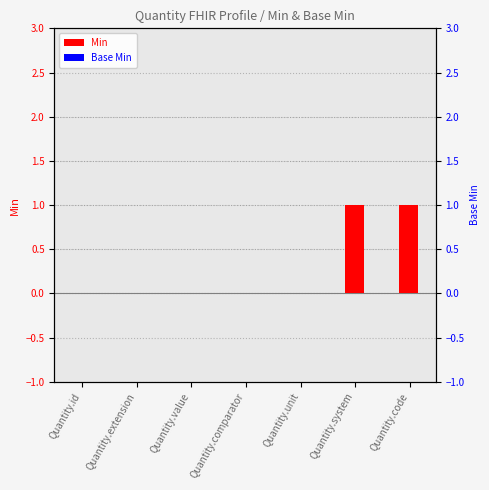

Rank the series by their average value, from lowest to highest.

Base Min, Min